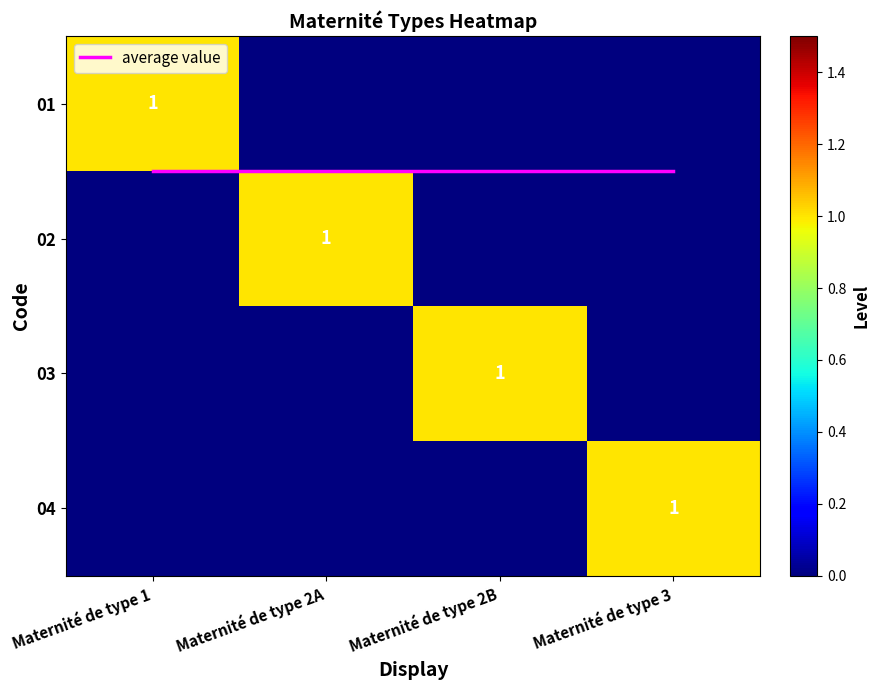

Is the value of 04 at Maternité de type 1 greater than the value of 01 at Maternité de type 3?

No